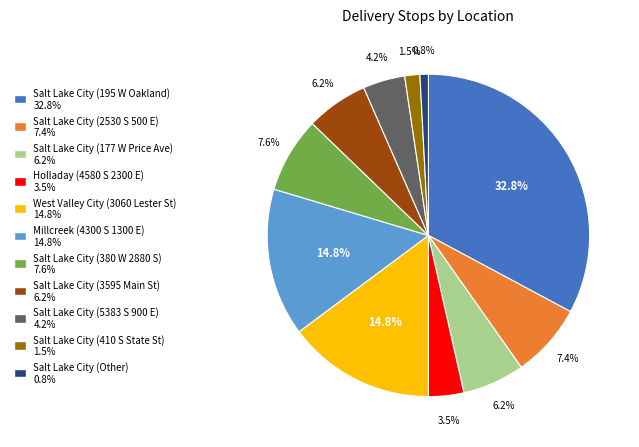

How many segments does this pie chart have?

11